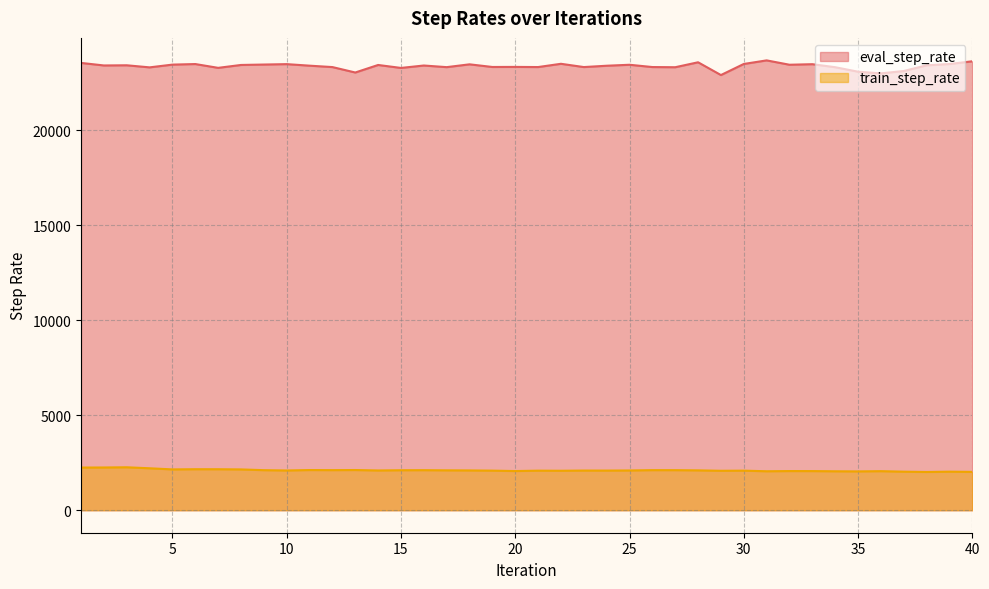

What is the difference between the highest and lowest values at 21?

21246.5